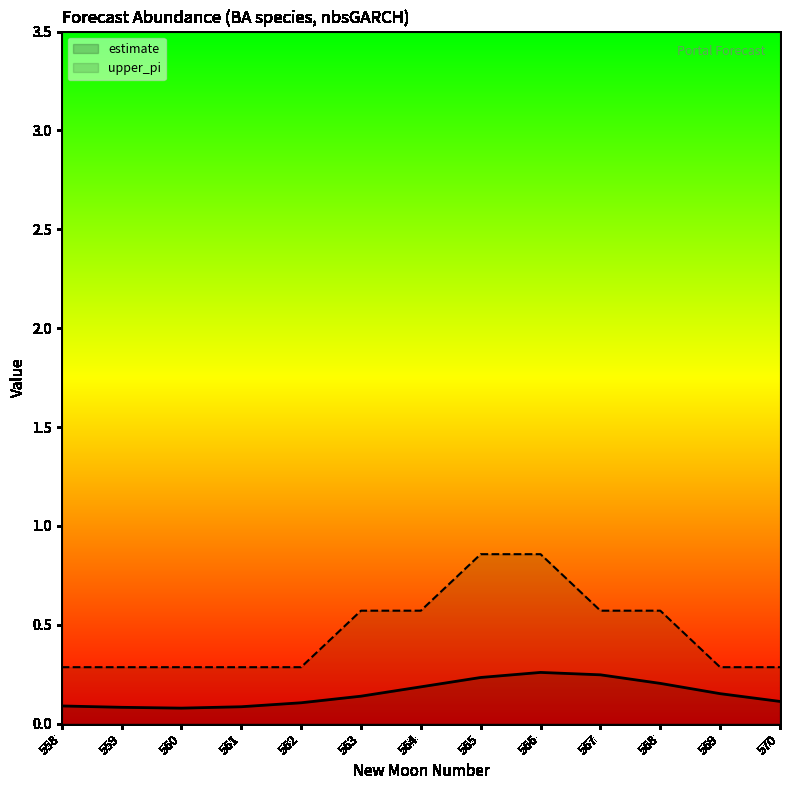

True or false: upper_pi has more than 1 interior local peaks.

False